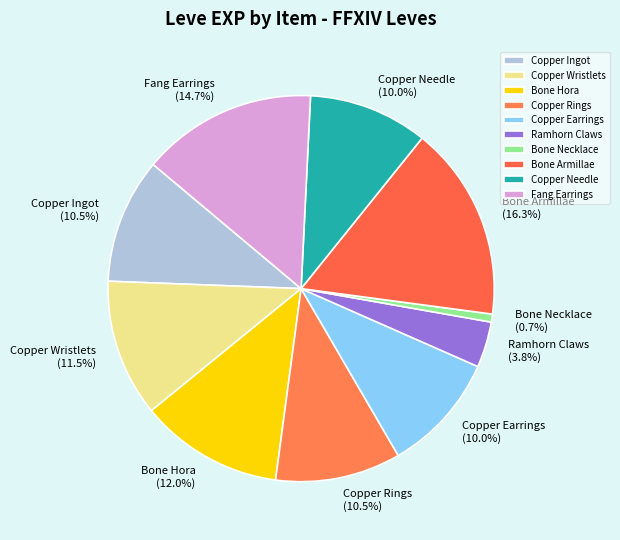

Count the number of slices in the pie.

10